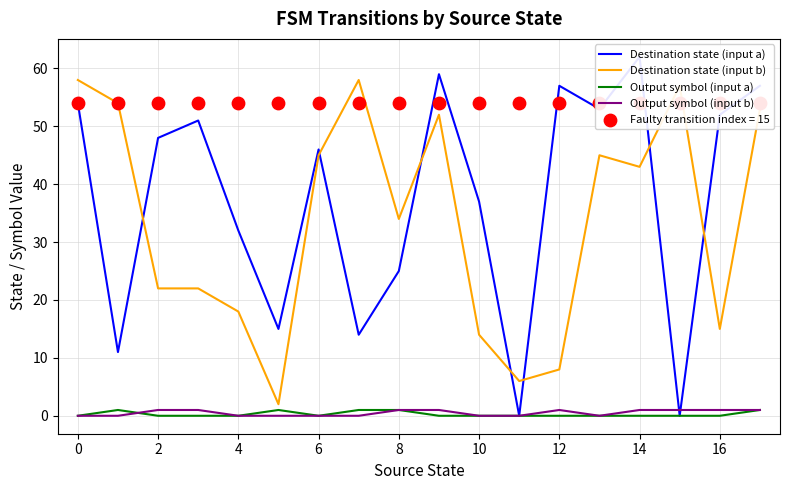

What are all the series names shown in the legend?

Destination state (input a), Destination state (input b), Output symbol (input a), Output symbol (input b)